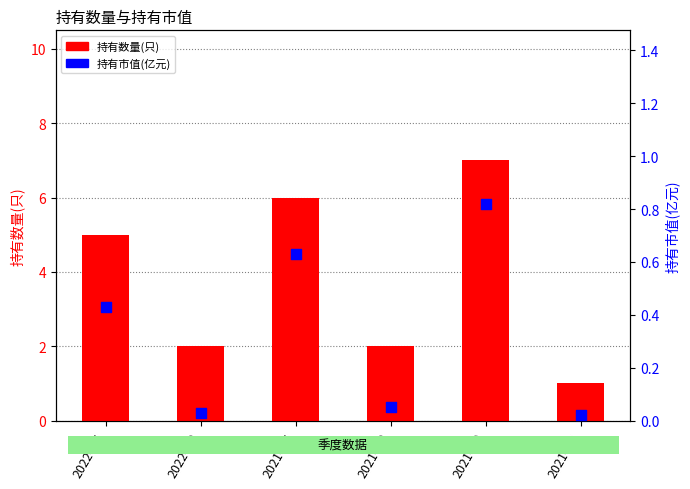

Which series reaches the maximum Y coordinate?

持有数量(只)